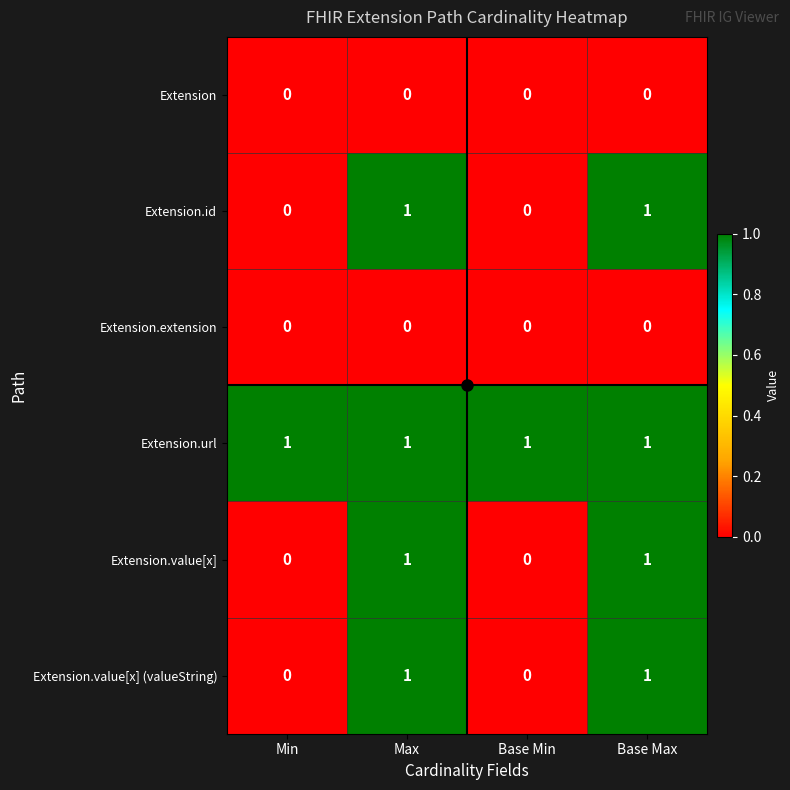

How many Extension.id values are between 0 and 1?

4